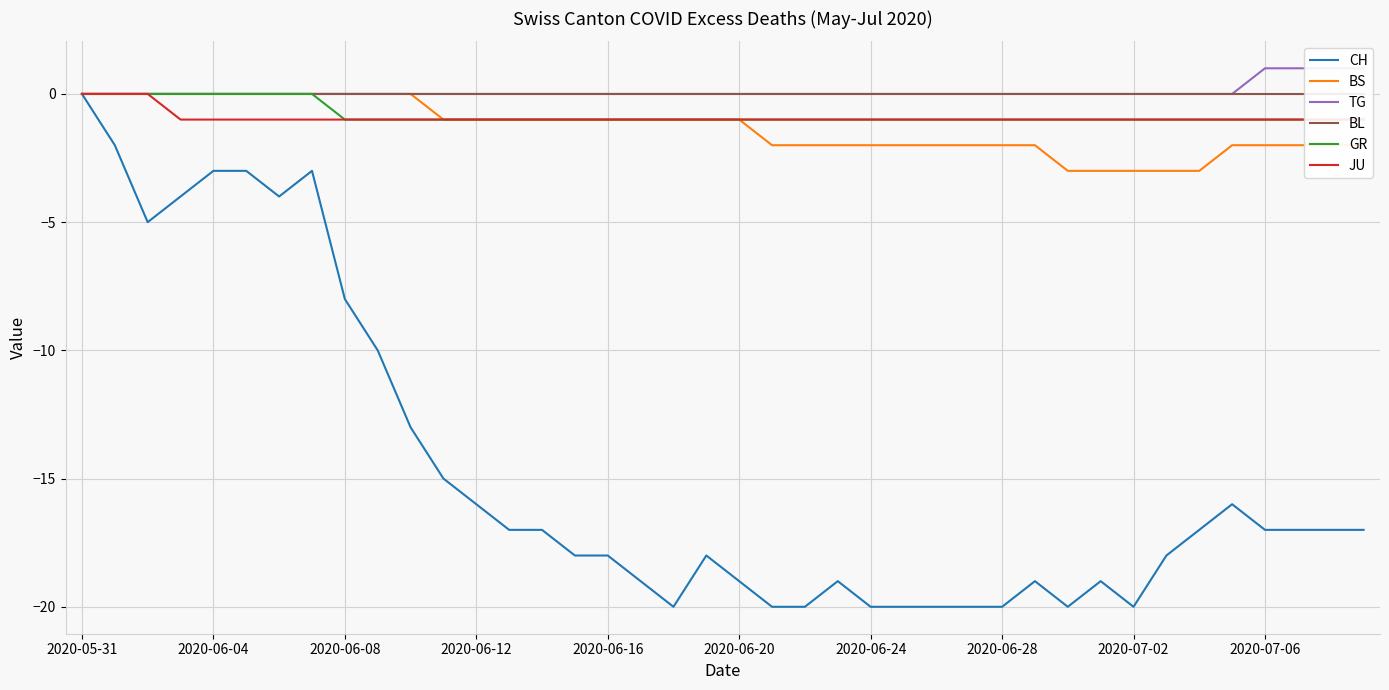

Is the value of GR at 2020-05-31 greater than the value of BS at 30?

Yes